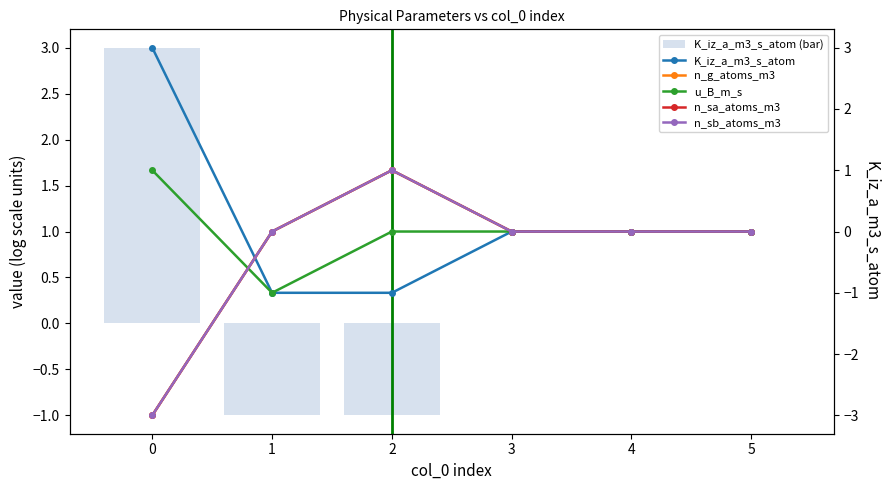

How many n_sa_atoms_m3 values are between 0 and 1?

5